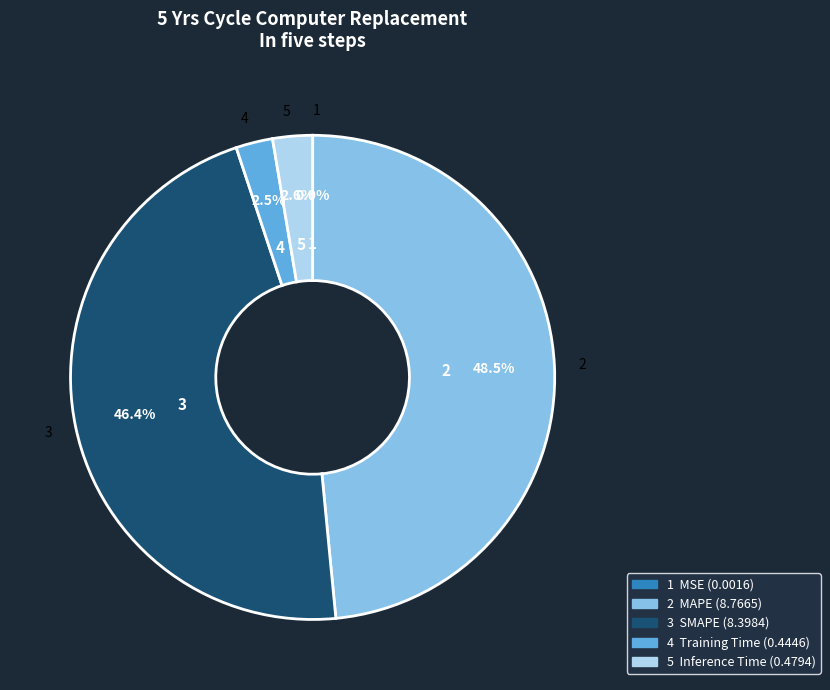

Does any single category account for the majority?

No